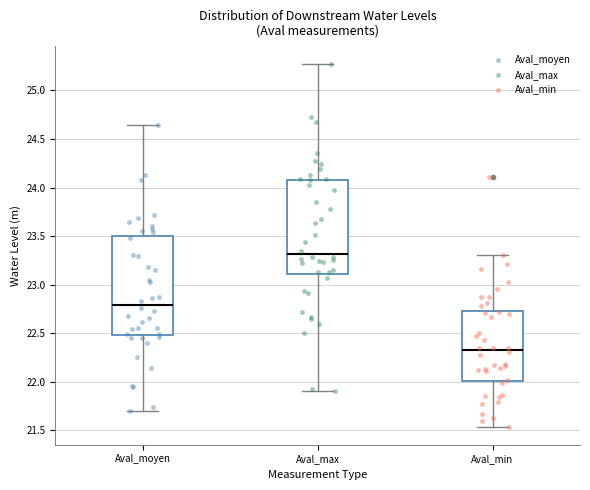

Reading left to right, transcribe this box plot: for each box, give where its median line is, the range the box spans, and where its two whiskers end, as read against the y-axis. The values are not printed on the chart, so give them approximately, as read against the axis.

Aval_moyen: median 22.80, box 22.50 to 23.50, whiskers 21.70 to 24.65
Aval_max: median 23.30, box 23.10 to 24.10, whiskers 21.90 to 25.25
Aval_min: median 22.35, box 22.00 to 22.75, whiskers 21.55 to 23.30